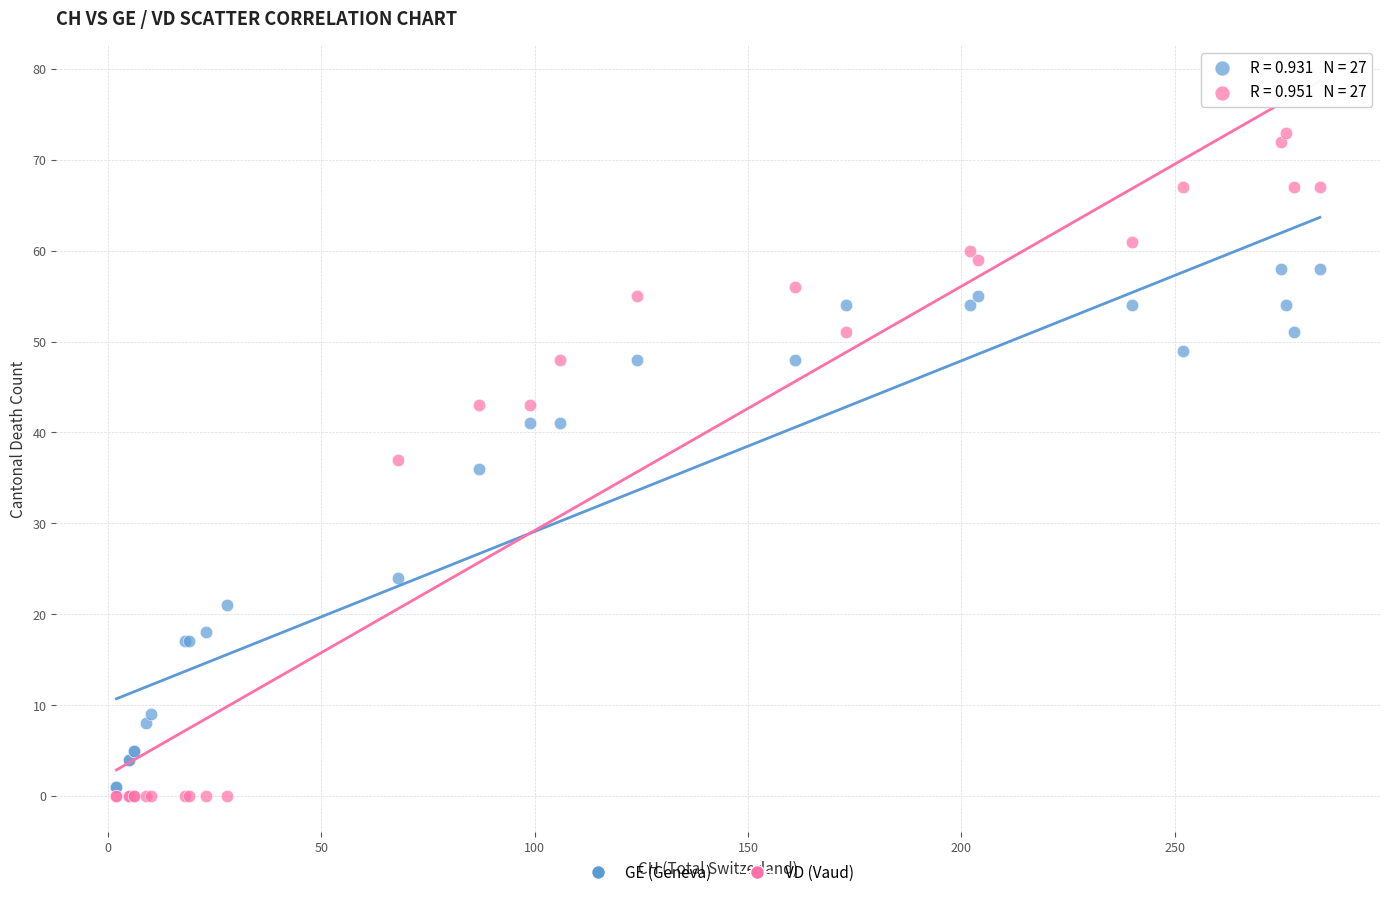

Which series reaches the maximum Y coordinate?

VD (Vaud)